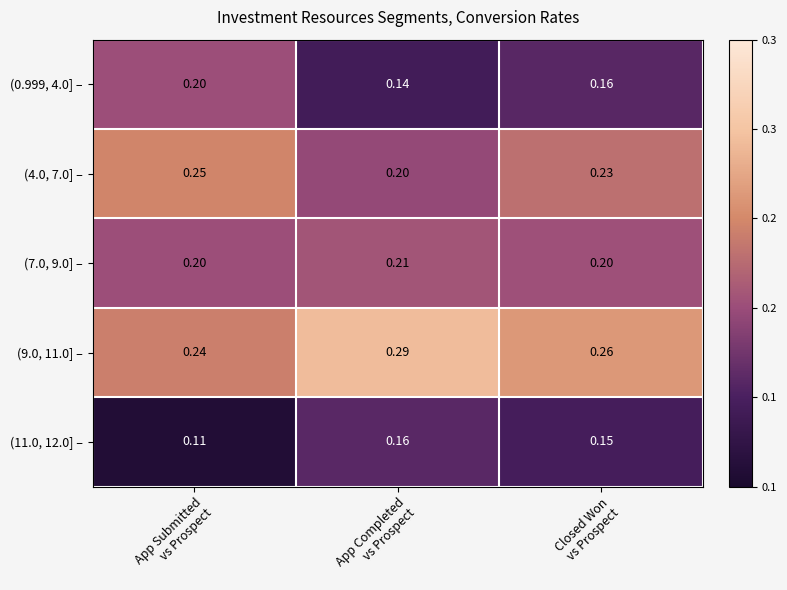

Which series has the widest spread of values?

(0.999, 4.0] –